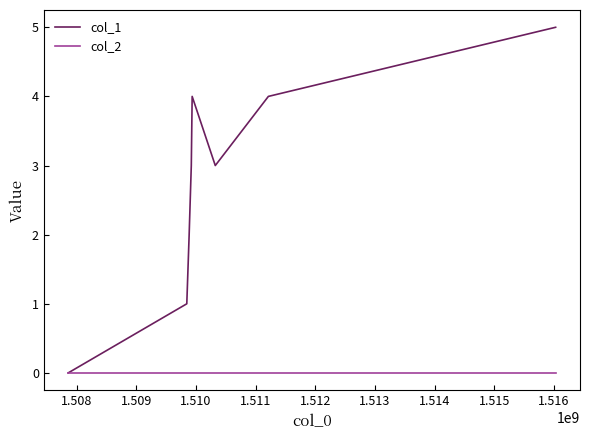

Which series has the widest spread of values?

col_1